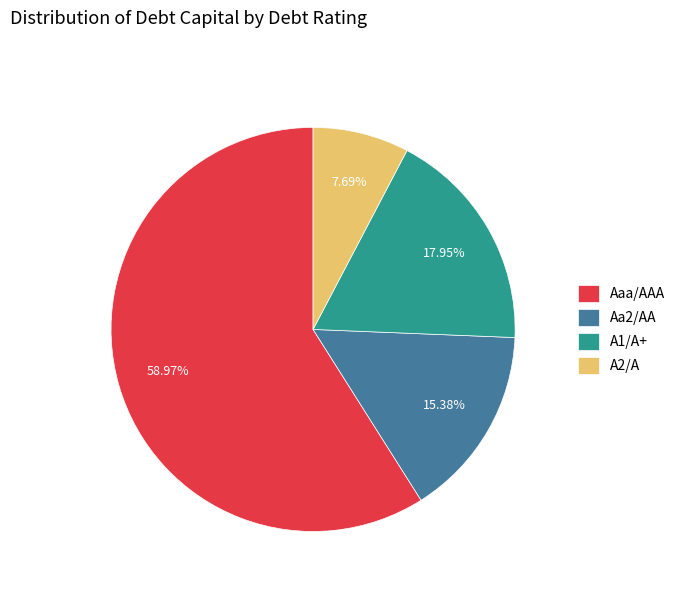

Count the number of slices in the pie.

4